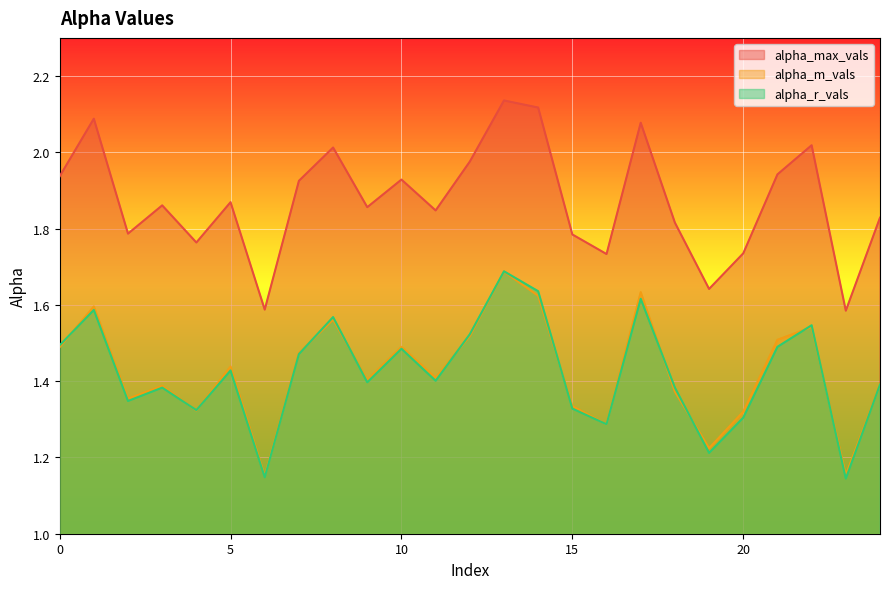

Which series has the widest spread of values?

alpha_max_vals